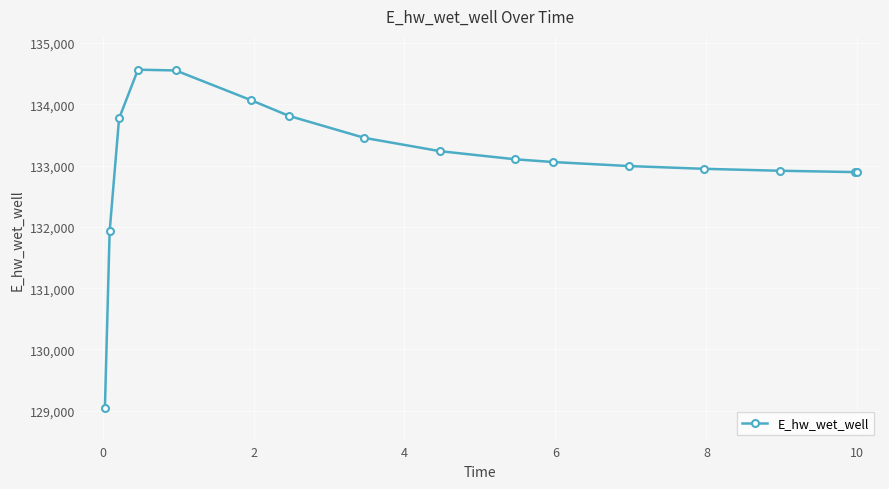

What is the value of the 5th point from the left?

134553.9